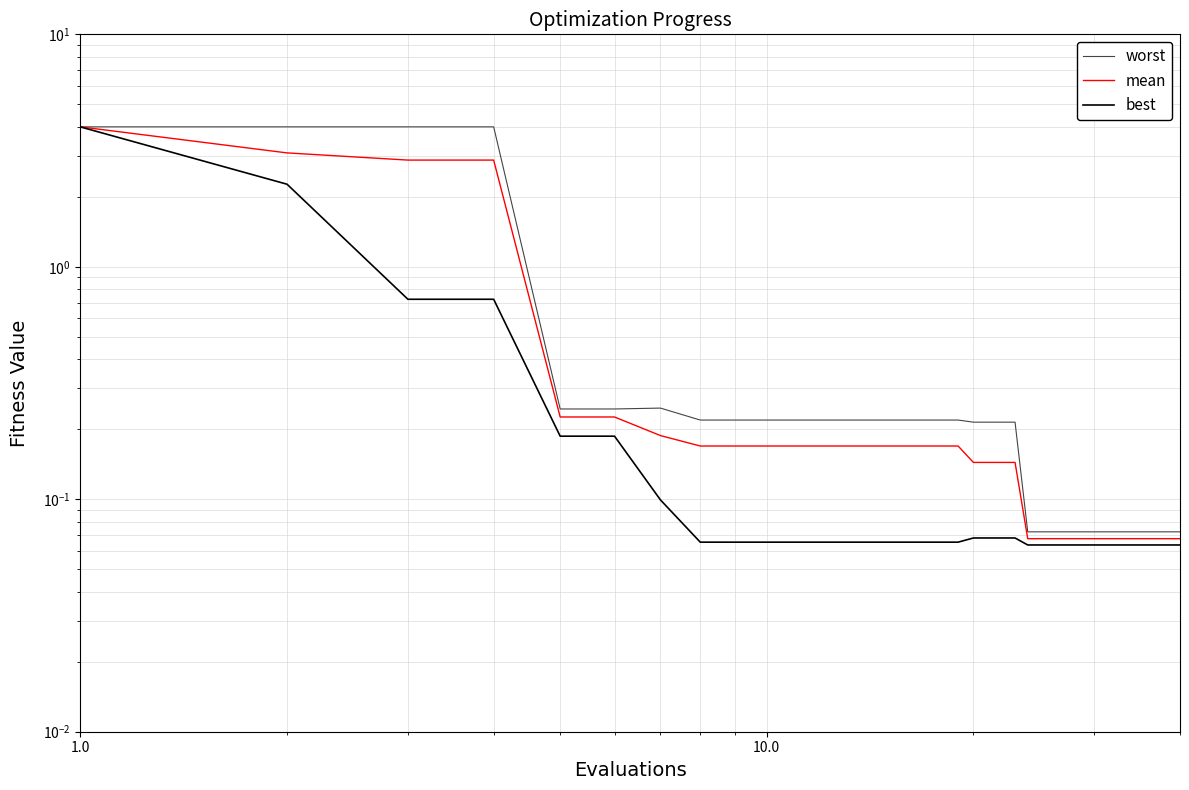

True or false: worst and best cross at least once.

False